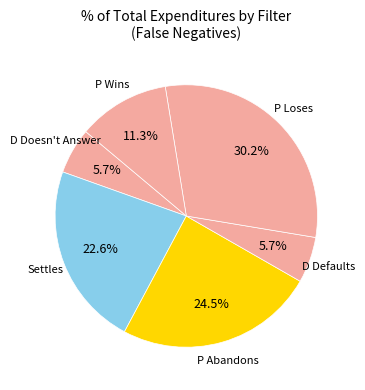

Rank the categories by value from lowest to highest.

D Doesn't Answer, D Defaults, P Wins, Settles, P Abandons, P Loses